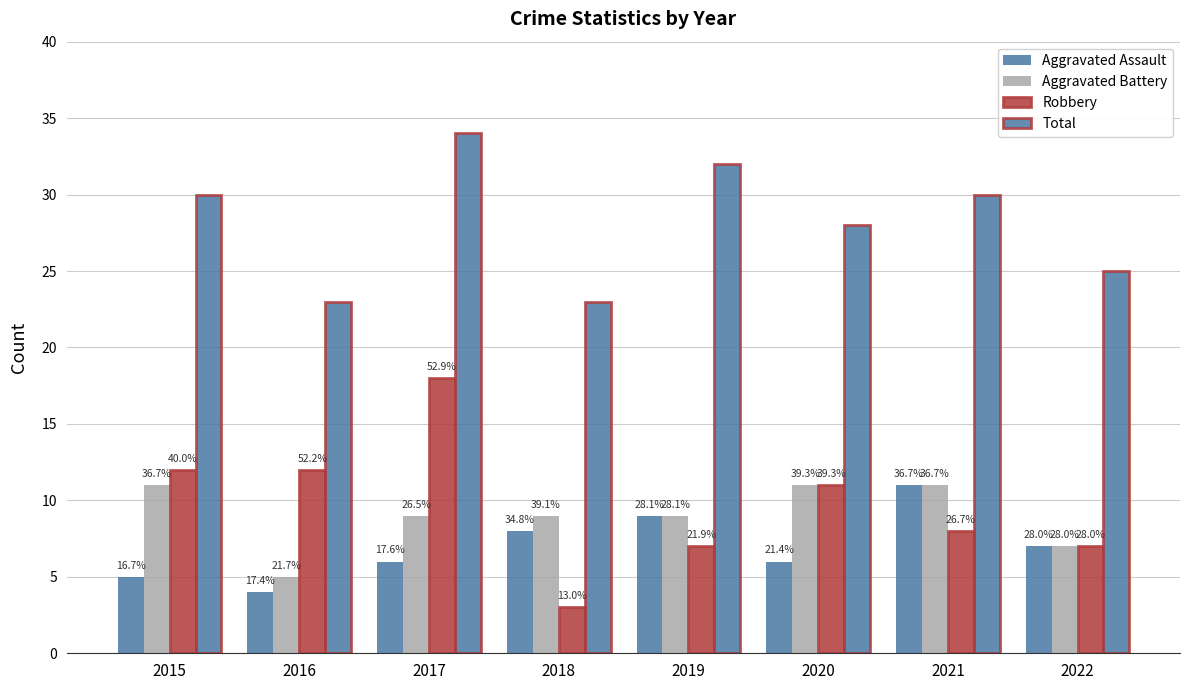

Read the Total value at 2020.

28